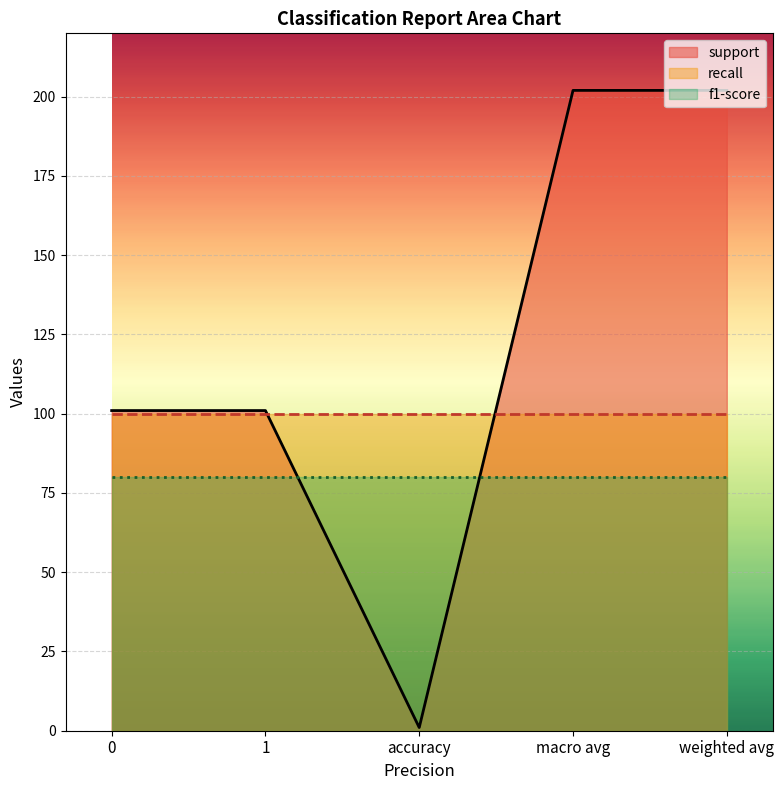

True or false: support has a value of 171 at 1.

False